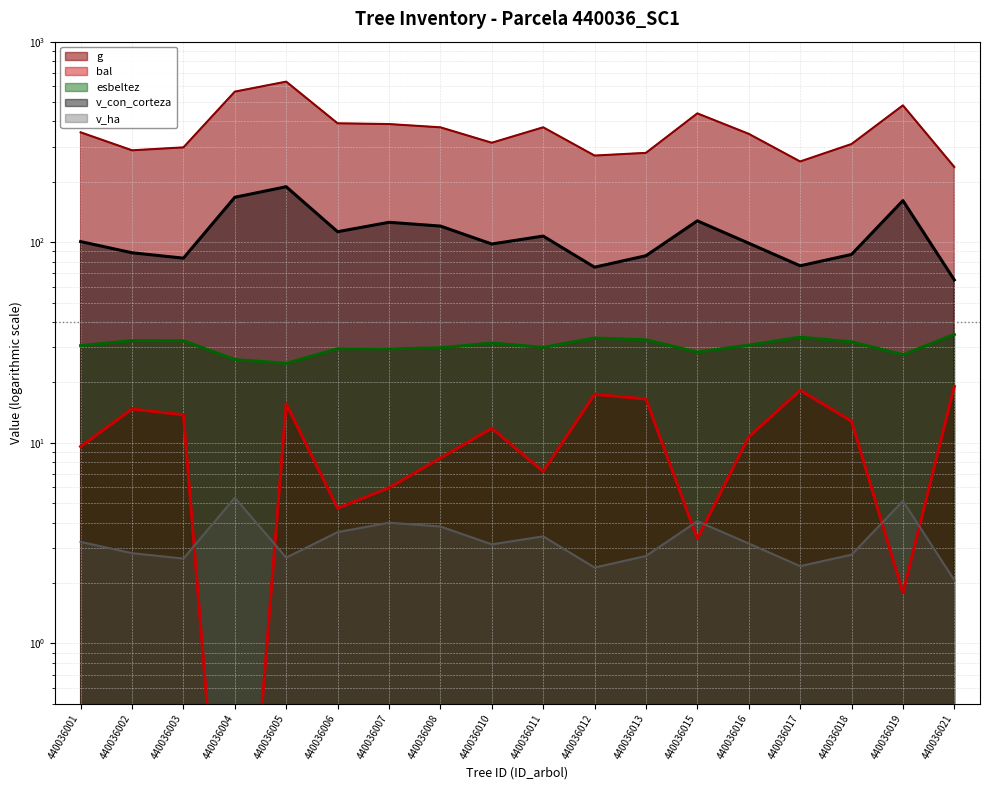

What is the difference between the second highest and second lowest values in the bal series?

16.5